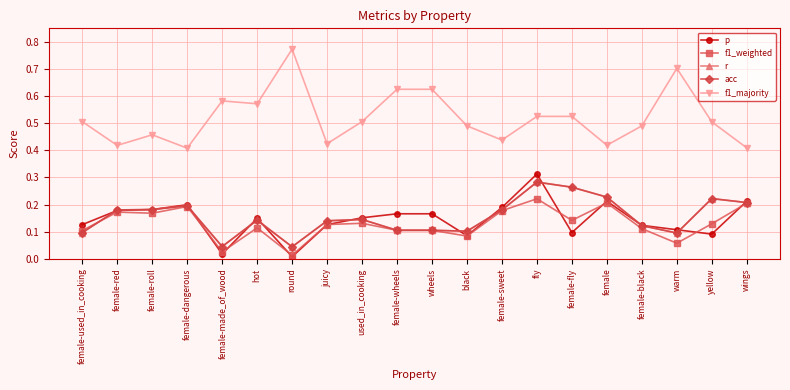

Does the chart have visible grid lines?

Yes